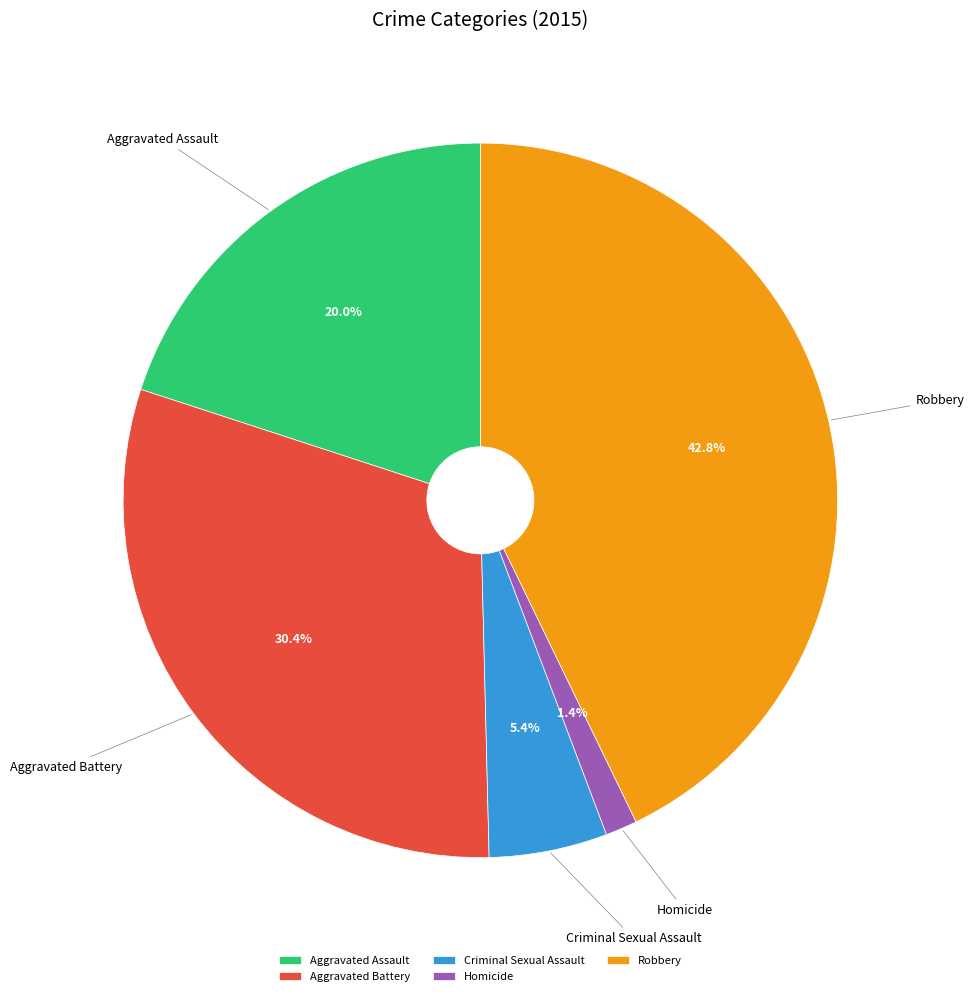

What percentage is the Aggravated Assault slice, to the nearest percent?

20%